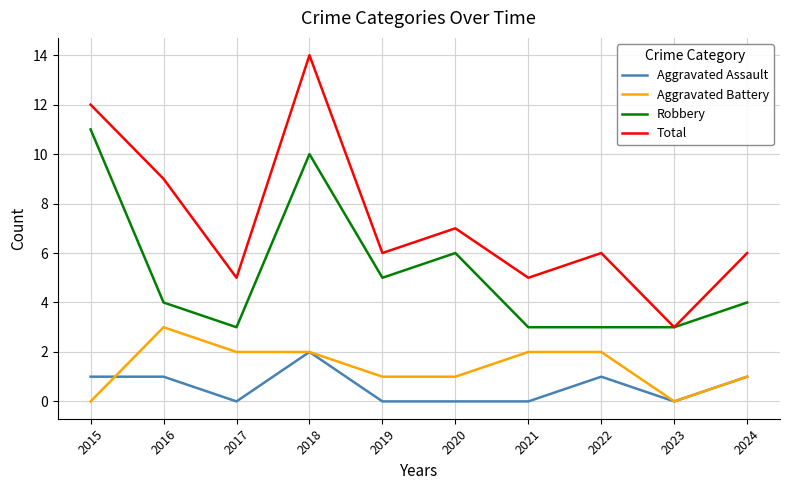

What is the average value of the Total series?

7